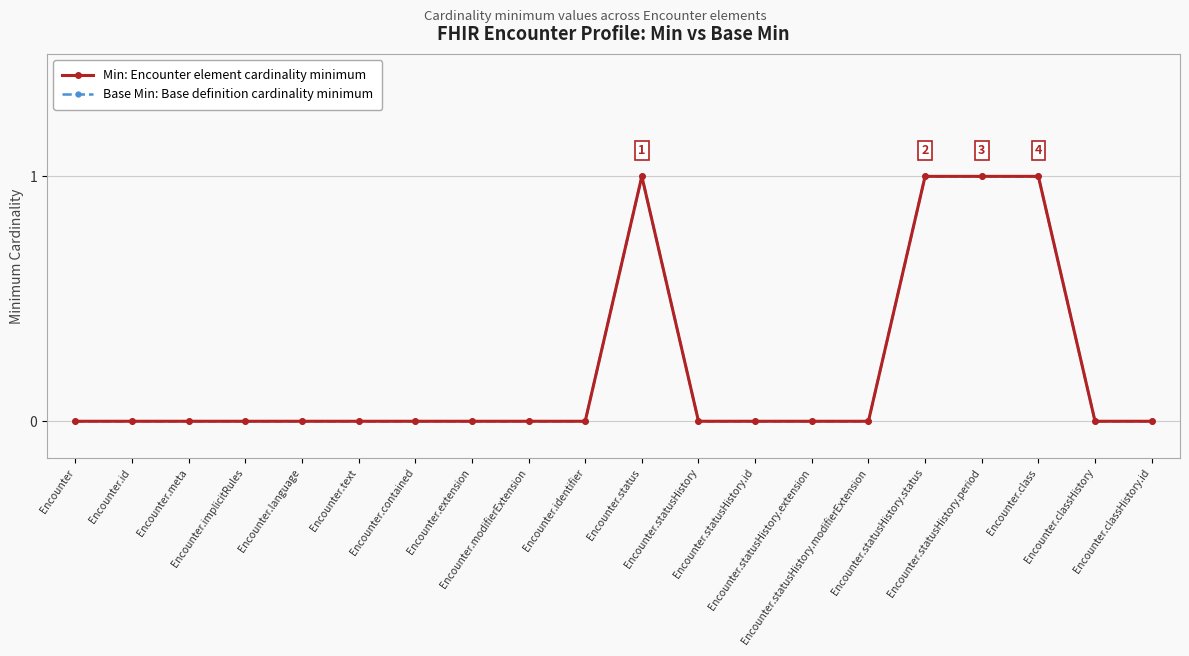

How many values in Base Min: Base definition cardinality minimum are above zero?

4